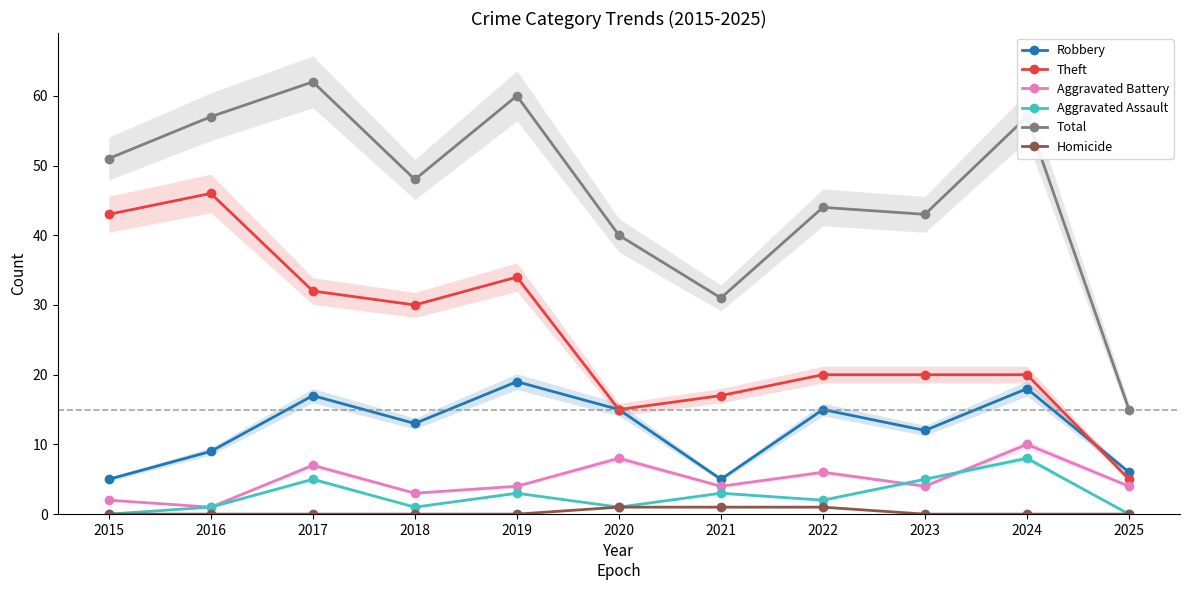

What is the spread (max minus min) of values at 2022?

43